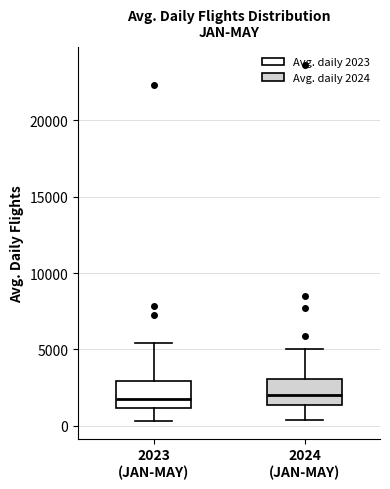

Reading left to right, transcribe this box plot: for each box, give where its median line is, the range the box spans, and where its two whiskers end, as read against the y-axis. The values are not printed on the chart, so give them approximately, as read against the axis.

2023 (JAN-MAY): median 2000, box 1000 to 3000, whiskers 500 to 5500
2024 (JAN-MAY): median 2000, box 1500 to 3000, whiskers 500 to 5000